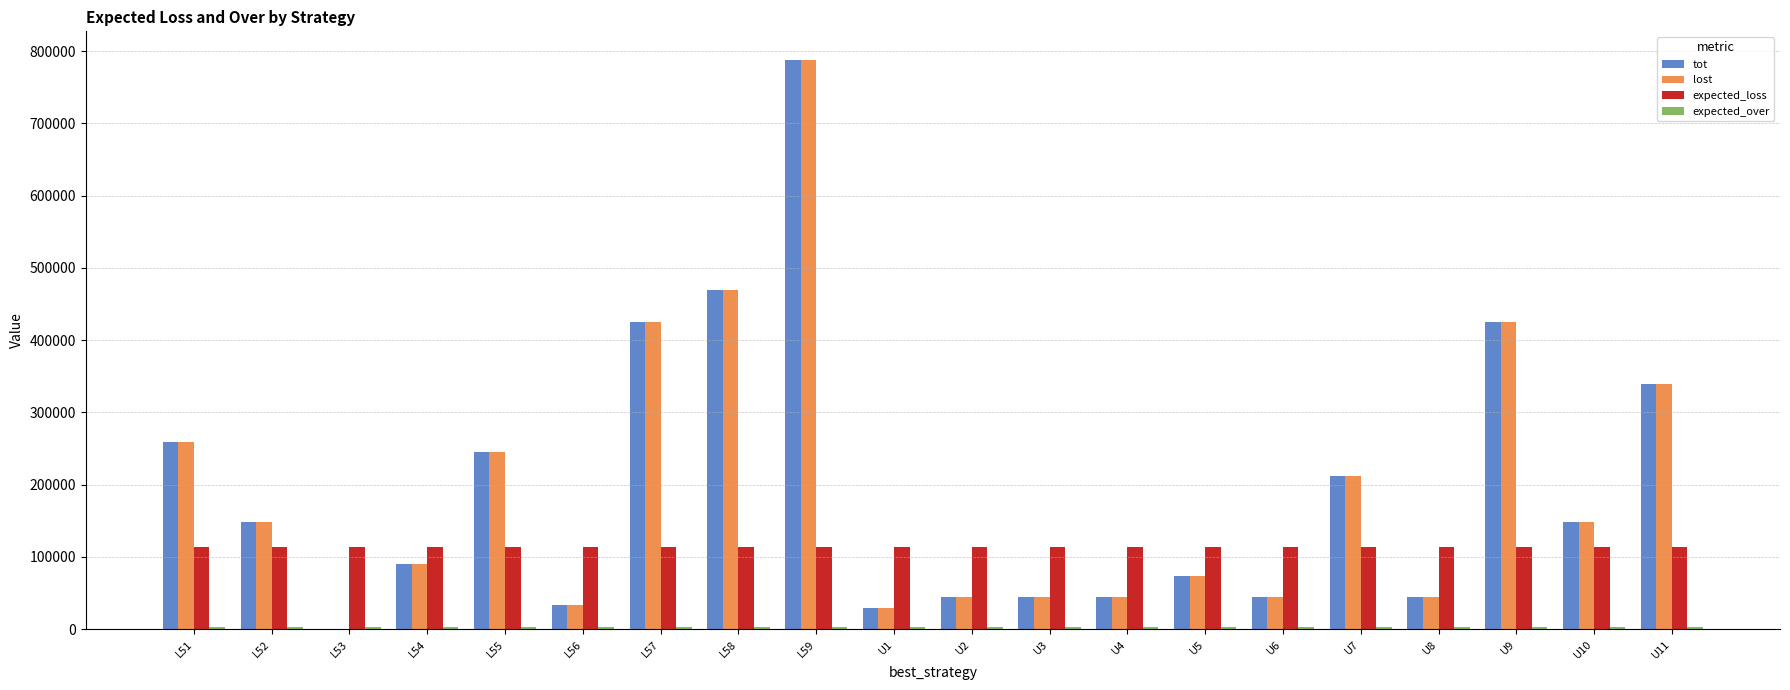

The lost series shows 637235.6 at L57. True or false?

False